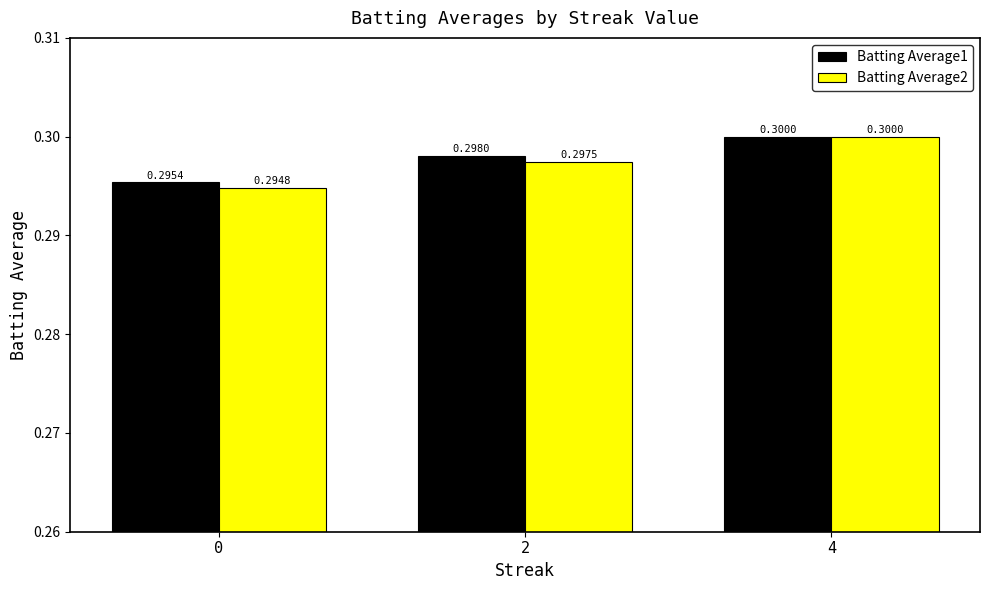

True or false: Batting Average2 has a value of 0.4 at 4.

False